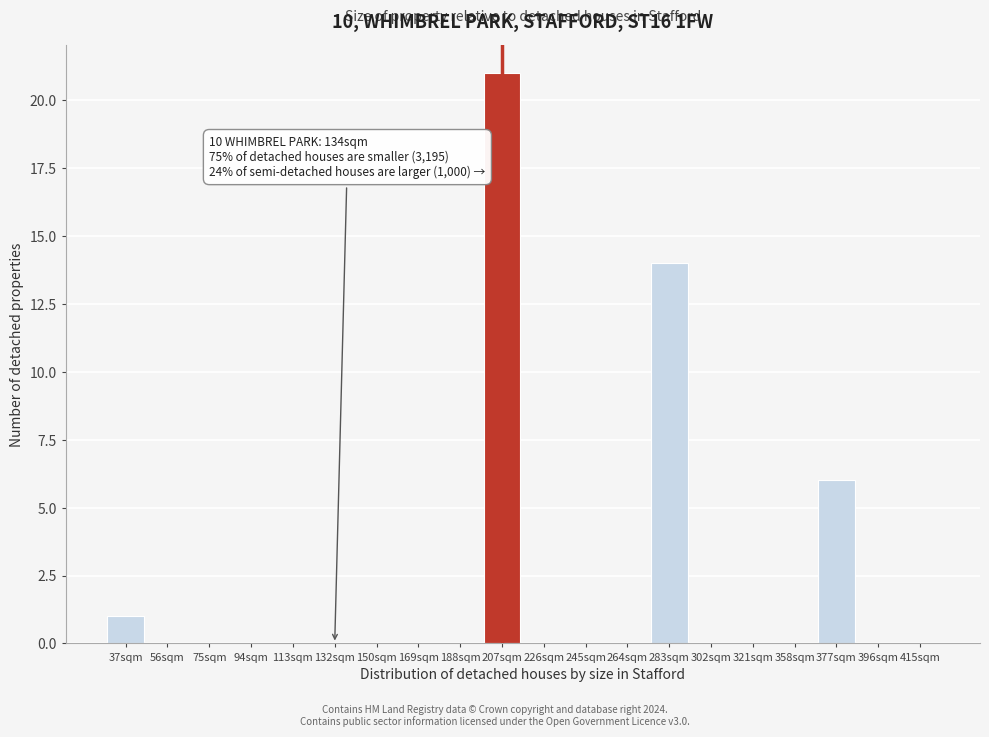

Reading right to left, what are all the values shown in this chart?

415sqm=0	396sqm=0	377sqm=6	358sqm=0	321sqm=0	302sqm=0	283sqm=14	264sqm=0	245sqm=0	226sqm=0	207sqm=21	188sqm=0	169sqm=0	150sqm=0	132sqm=0	113sqm=0	94sqm=0	75sqm=0	56sqm=0	37sqm=1